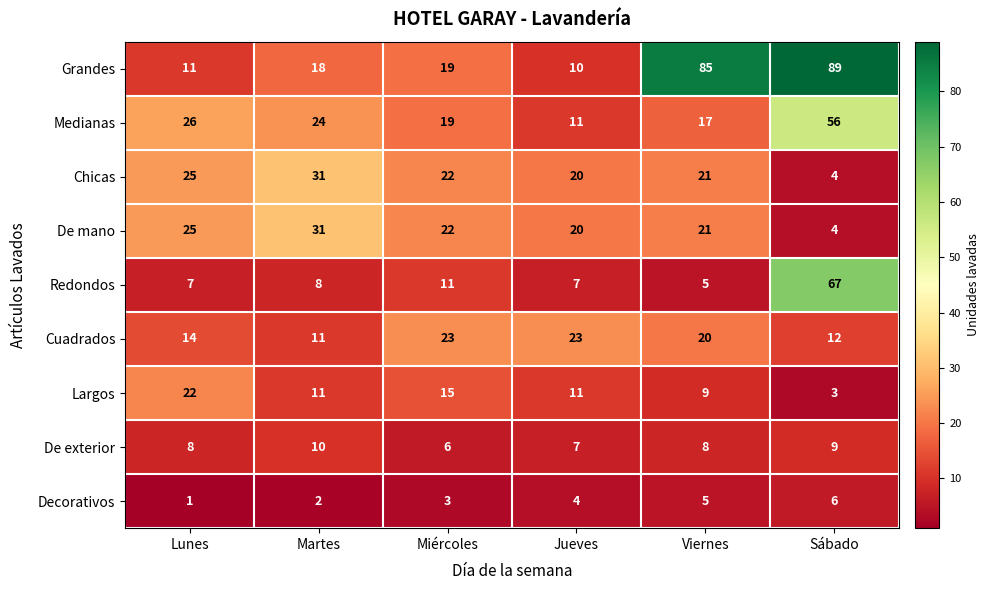

The value of Grandes at Sábado is 89. True or false?

True